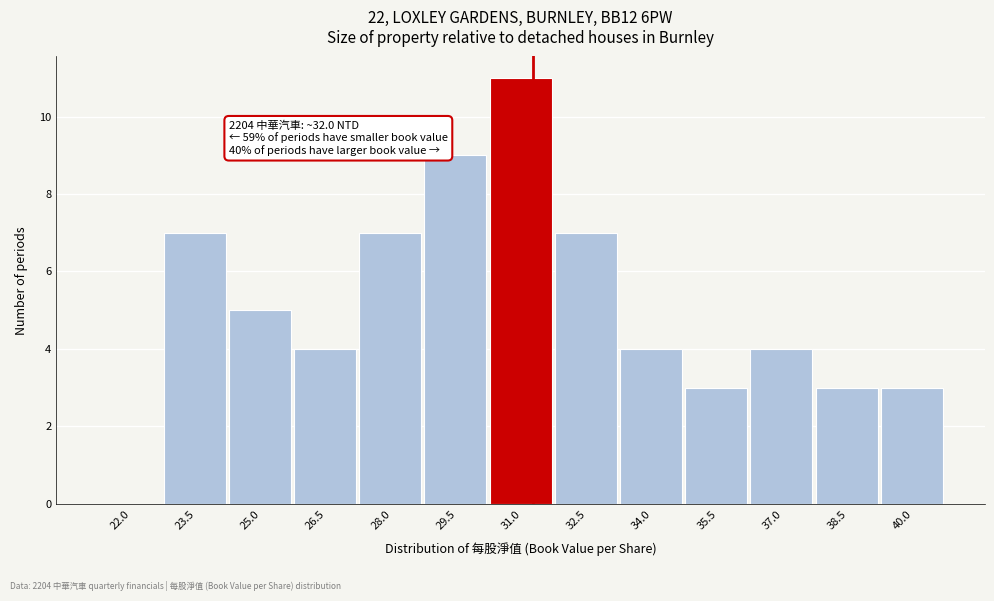

Reading left to right, list all the values displayed in this chart.

22.0=0	23.5=7	25.0=5	26.5=4	28.0=7	29.5=9	31.0=11	32.5=7	34.0=4	35.5=3	37.0=4	38.5=3	40.0=3